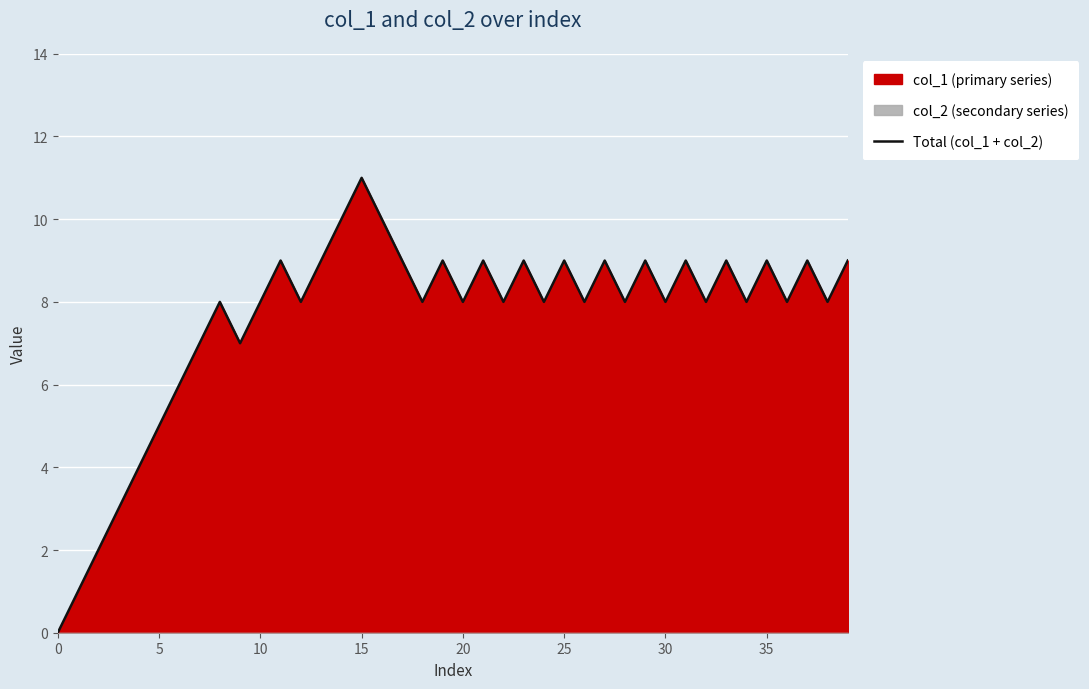

Is it true that Total (col_1 + col_2) equals 0 at 0?

True